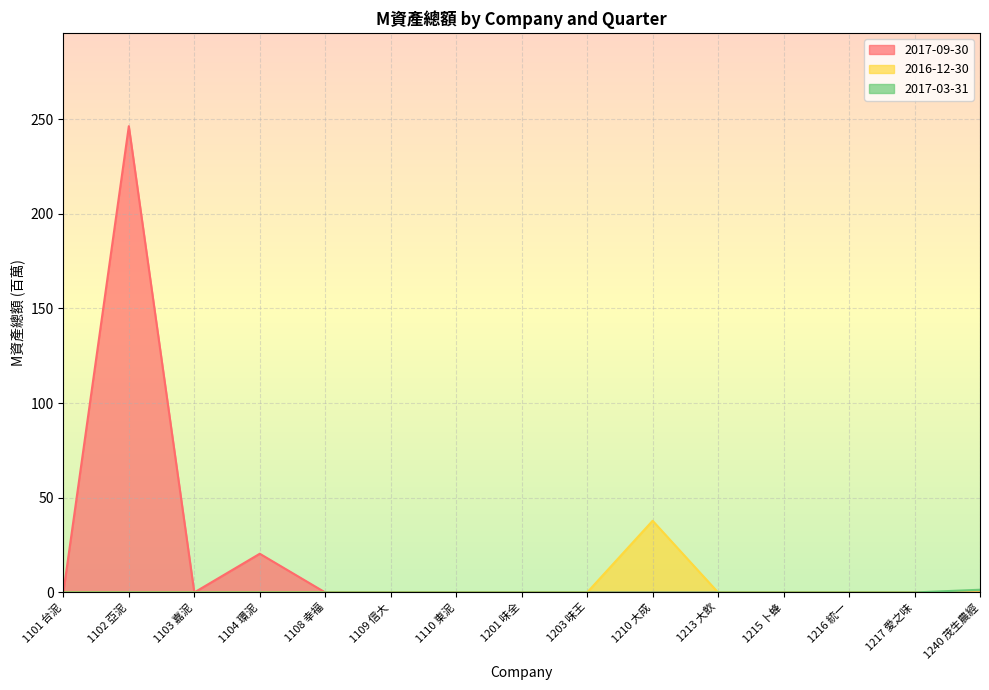

At which category is the sum across all series the highest?

1102 亞泥